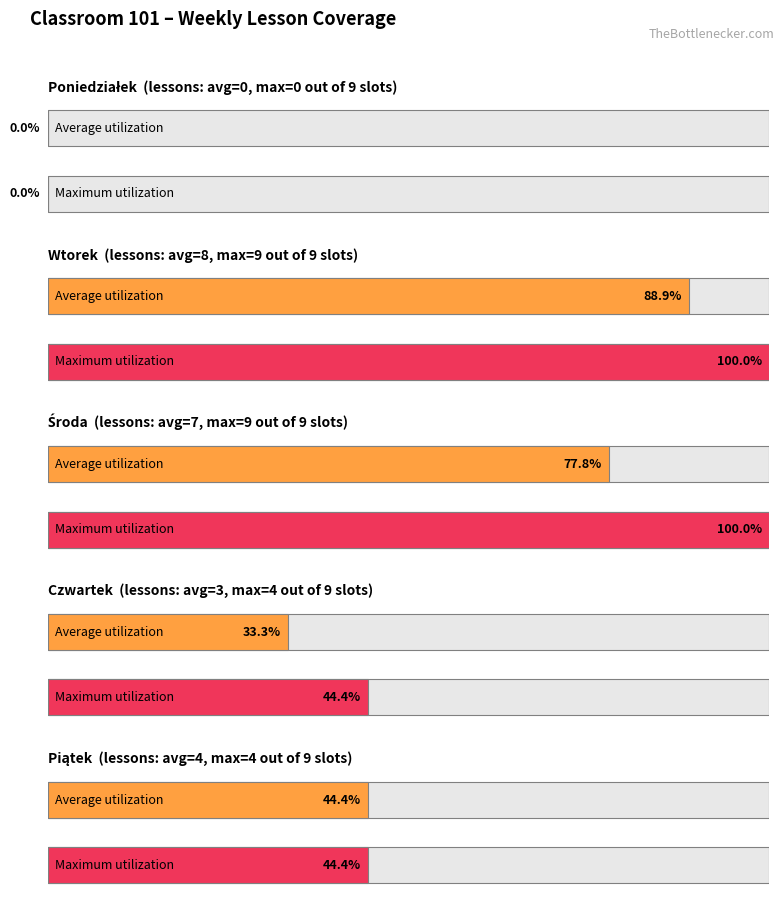

Is it true that Maximum utilization equals 4 at 1?

False